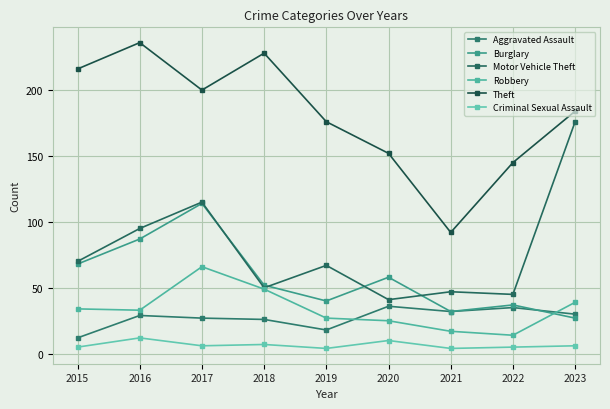

Which series changed the most between 2017 and 2023?

Burglary